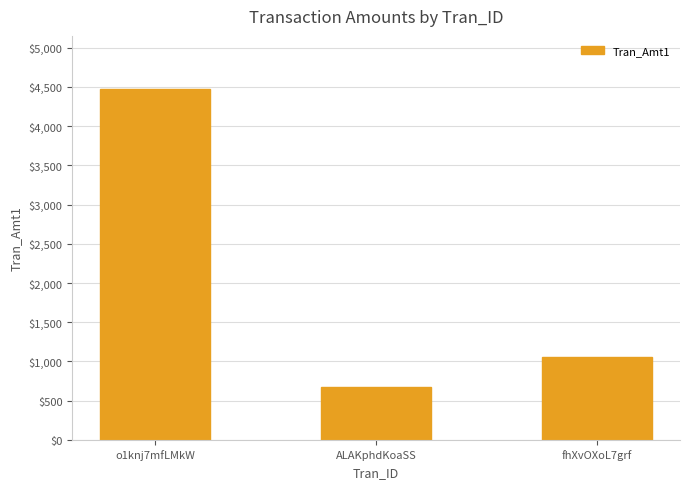

What is the difference between the values at ALAKphdKoaSS and fhXvOXoL7grf?

384.0